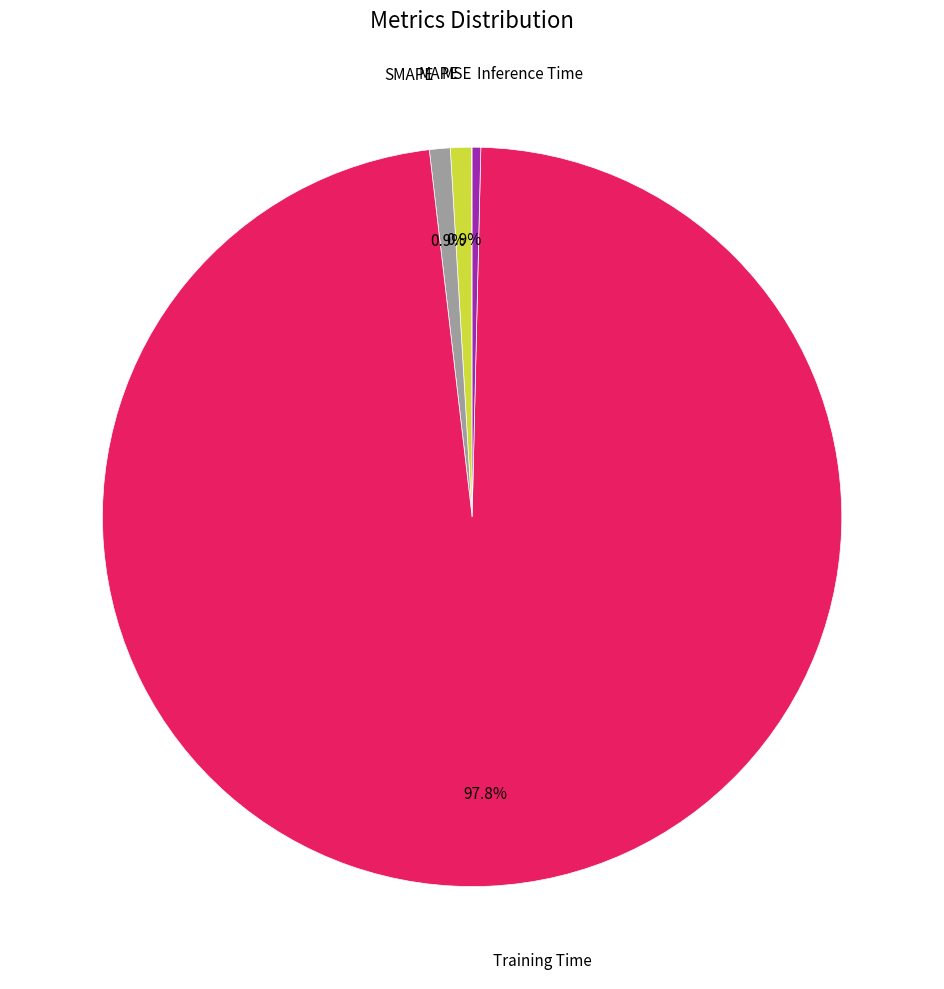

Is there a majority slice in this chart?

Yes